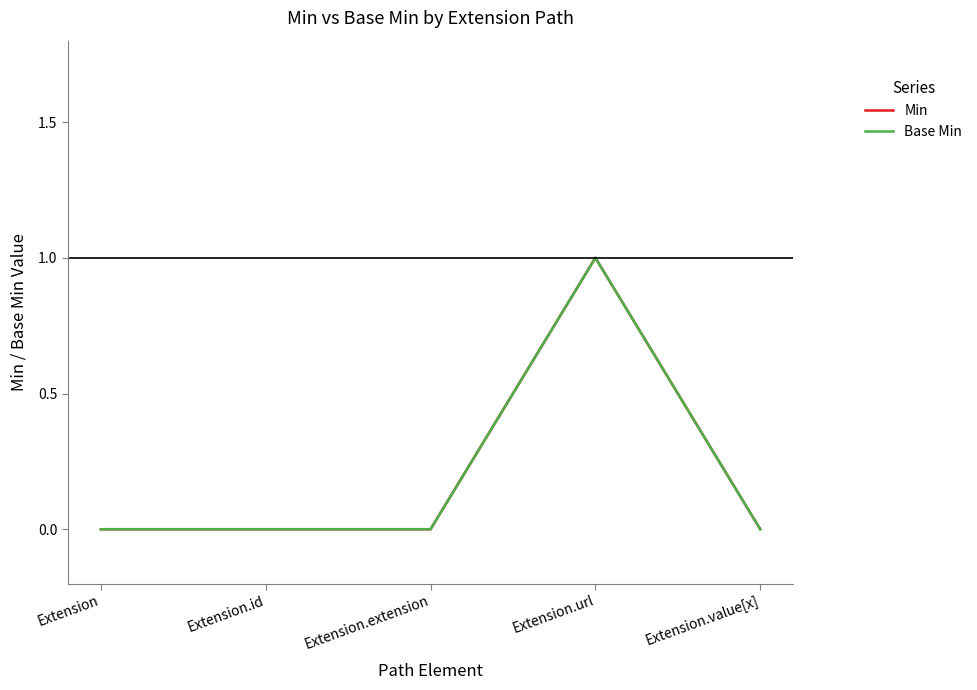

Does the chart have visible grid lines?

No